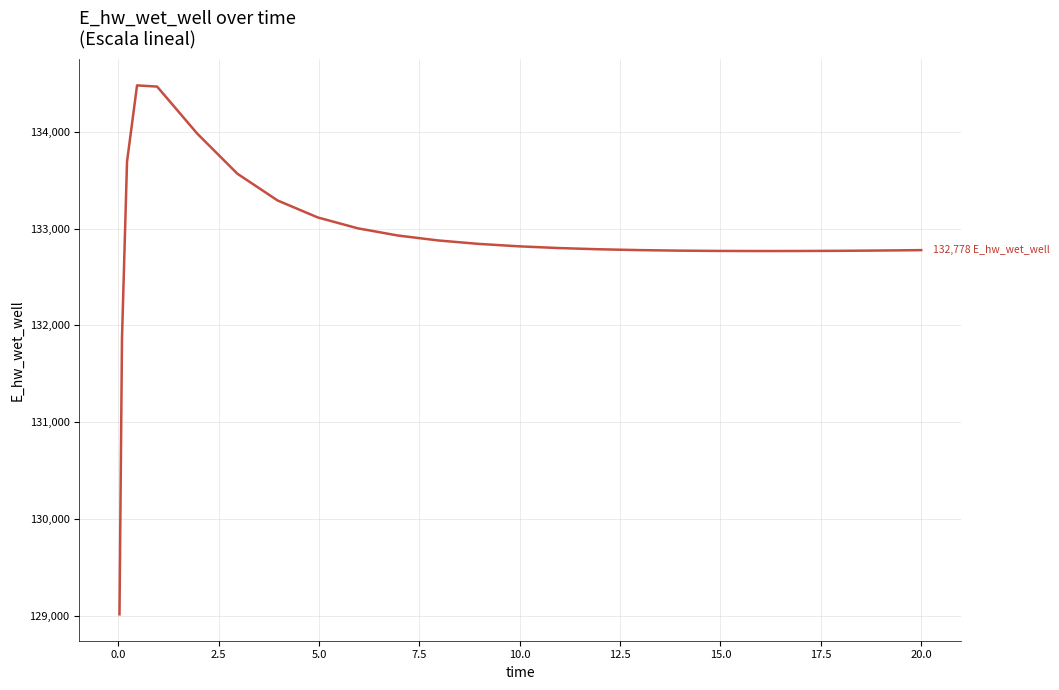

What is the minimum value shown in the chart?

129015.6